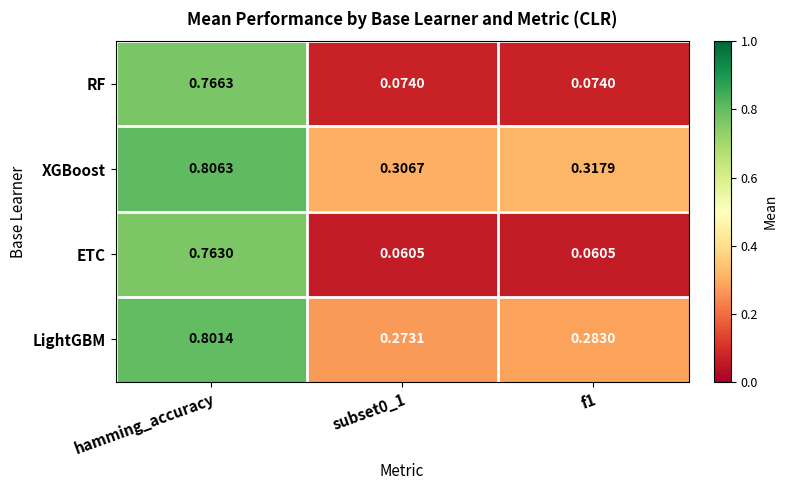

Is the value of ETC at subset0_1 greater than the value of RF at subset0_1?

No